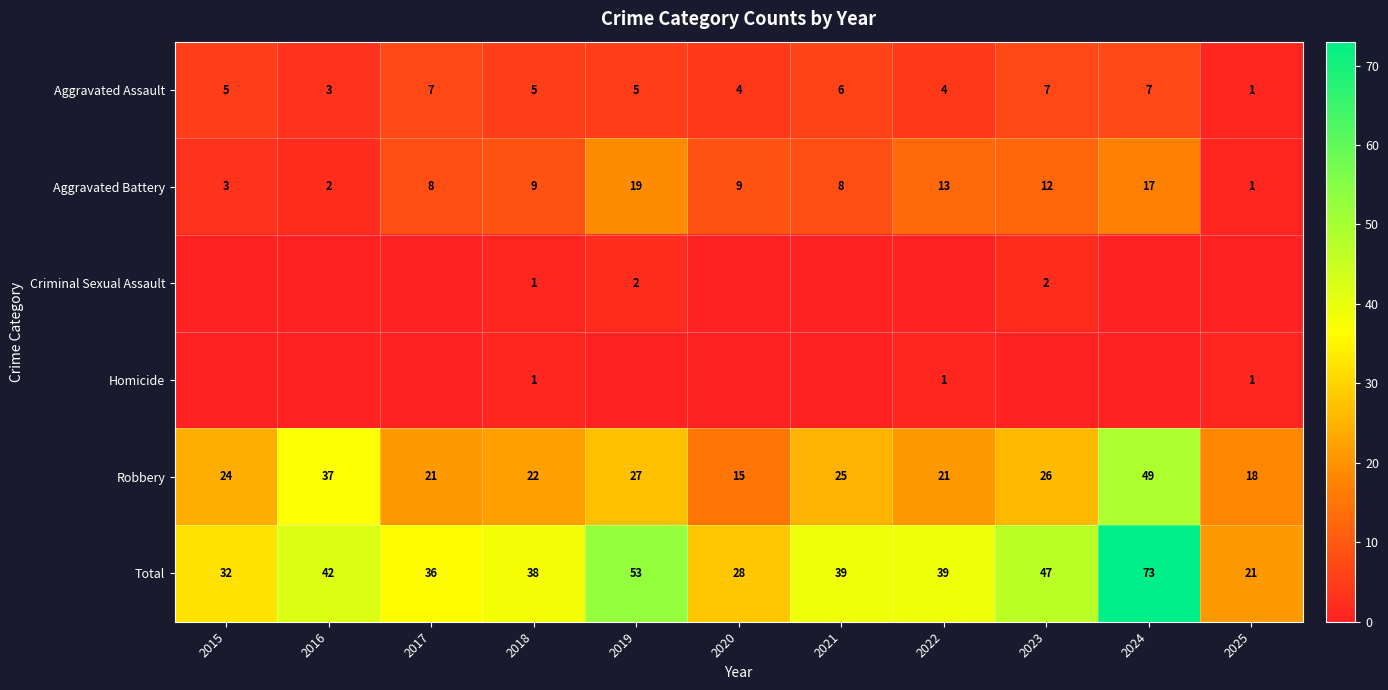

What is the difference between the maximum and minimum values in the Robbery series?

34